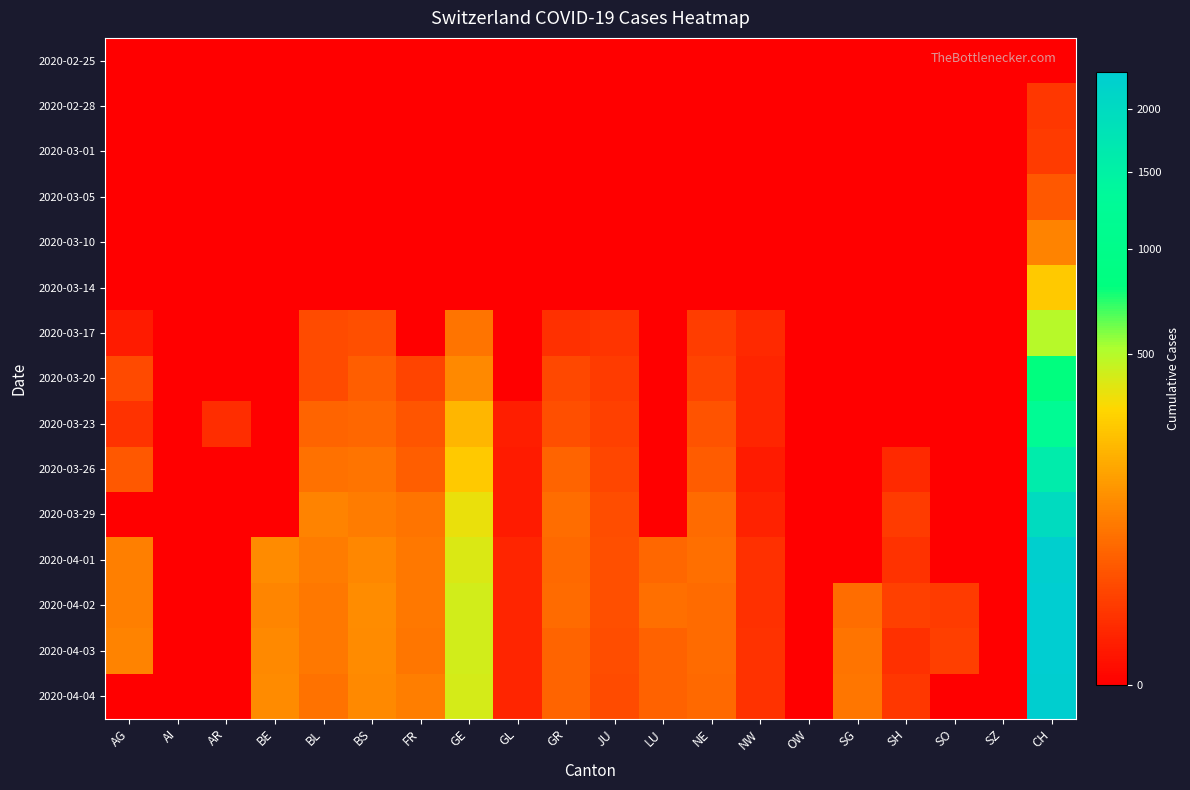

Count the number of data series in this chart.

15